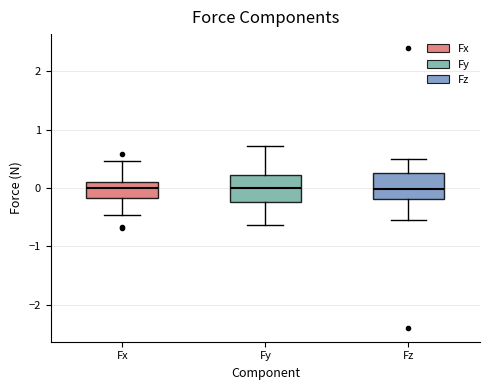

Reading left to right, read every box against the y-axis: the position of its median line, the range the box covers, and the ends of its whiskers. The values are not printed on the chart, so give them approximately, as read against the axis.

Fx: median 0.0, box -0.2 to 0.1, whiskers -0.5 to 0.5
Fy: median 0.0, box -0.2 to 0.2, whiskers -0.6 to 0.7
Fz: median 0.0, box -0.2 to 0.3, whiskers -0.5 to 0.5